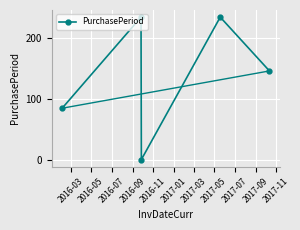

What is the average value?

140